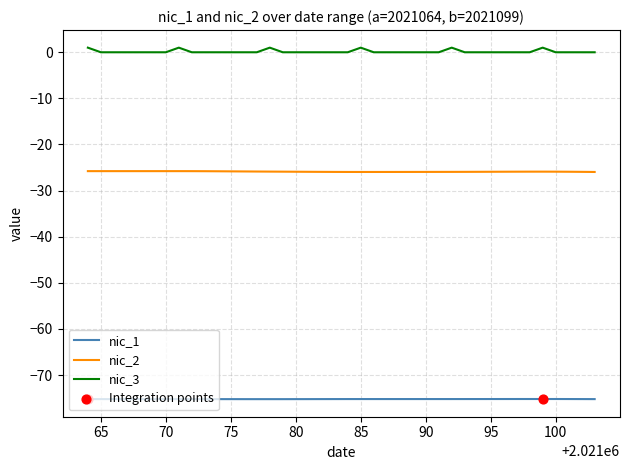

Which series has the largest total across all categories?

nic_3